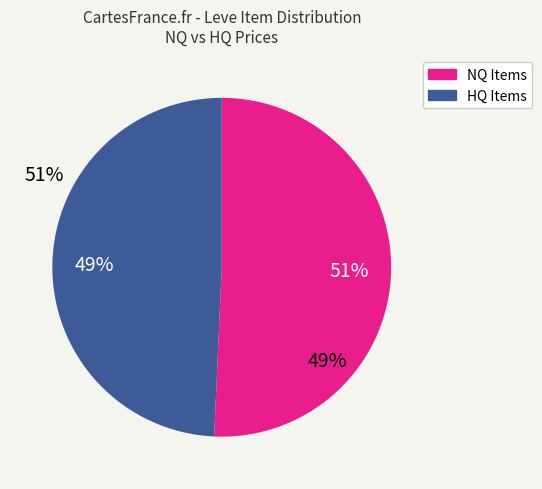

Is there a majority slice in this chart?

Yes